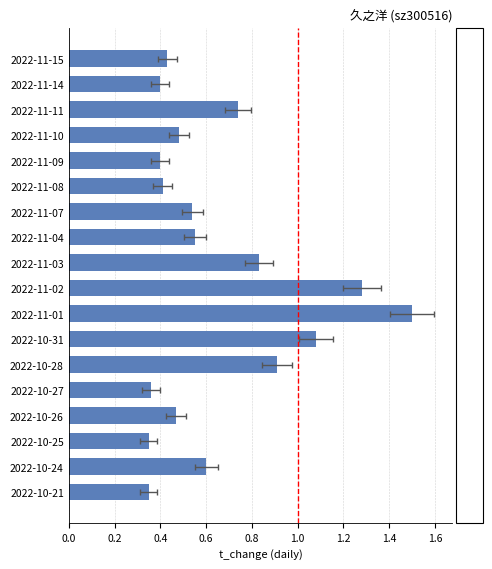

What is the smallest value displayed?

0.3